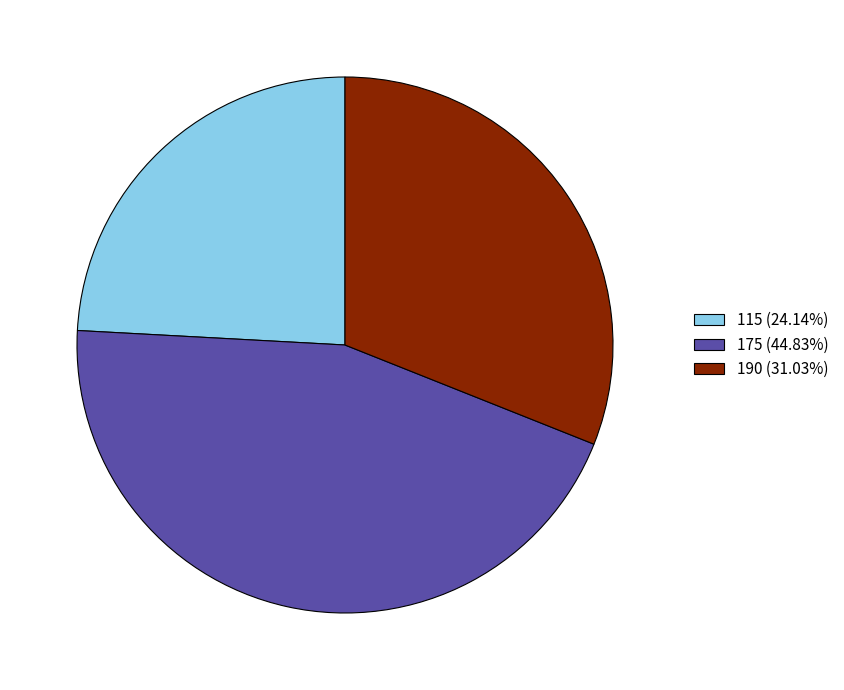

Count the number of slices in the pie.

3